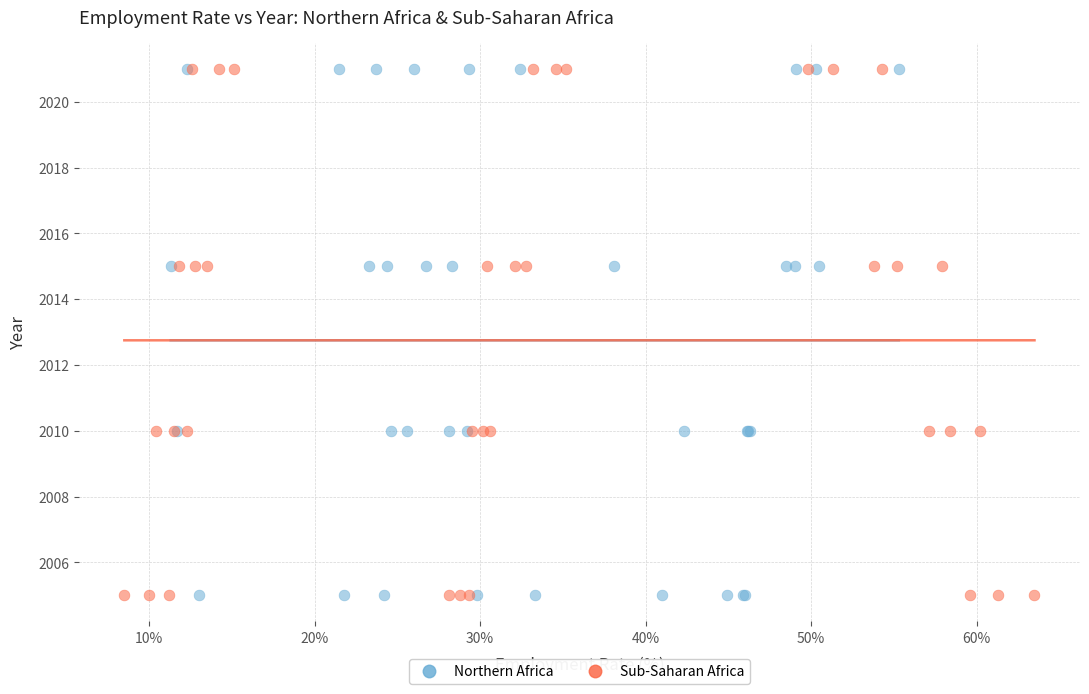

What are all the series names shown in the legend?

Northern Africa, Sub-Saharan Africa